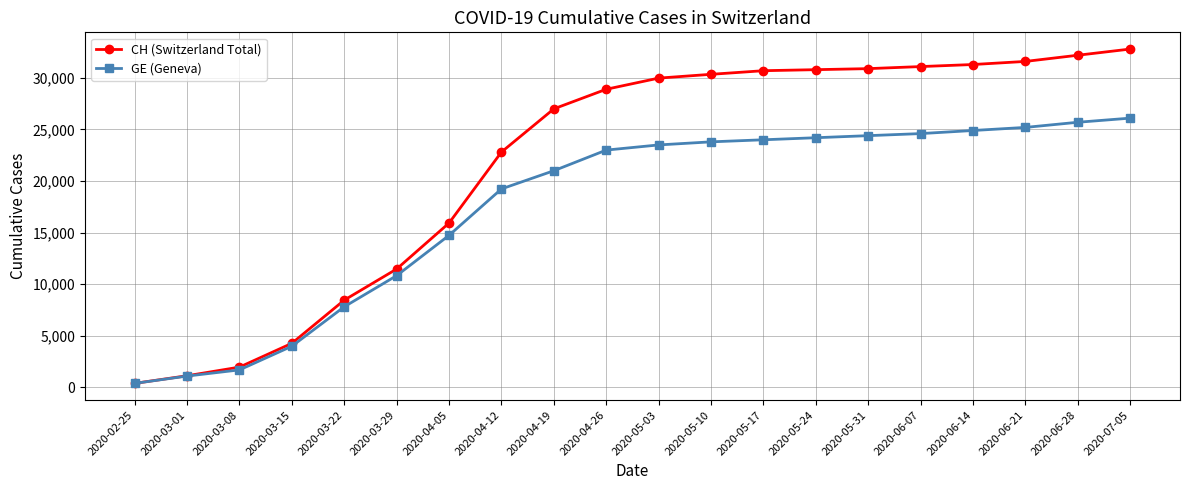

List the series in order of their peak value, lowest first.

GE (Geneva), CH (Switzerland Total)